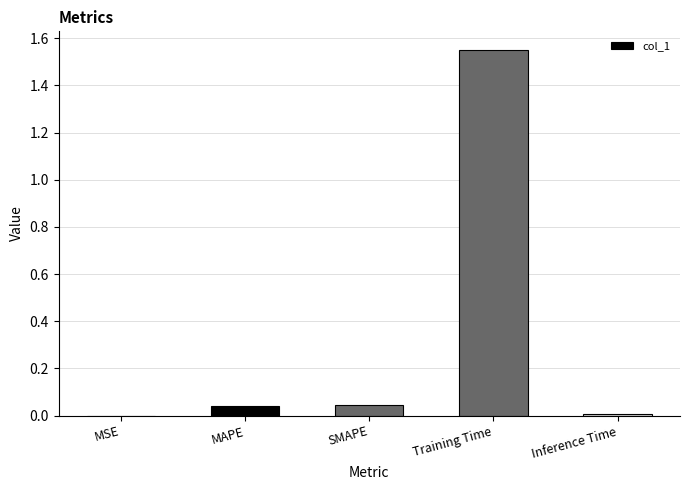

Does the chart contain stacked bars?

No